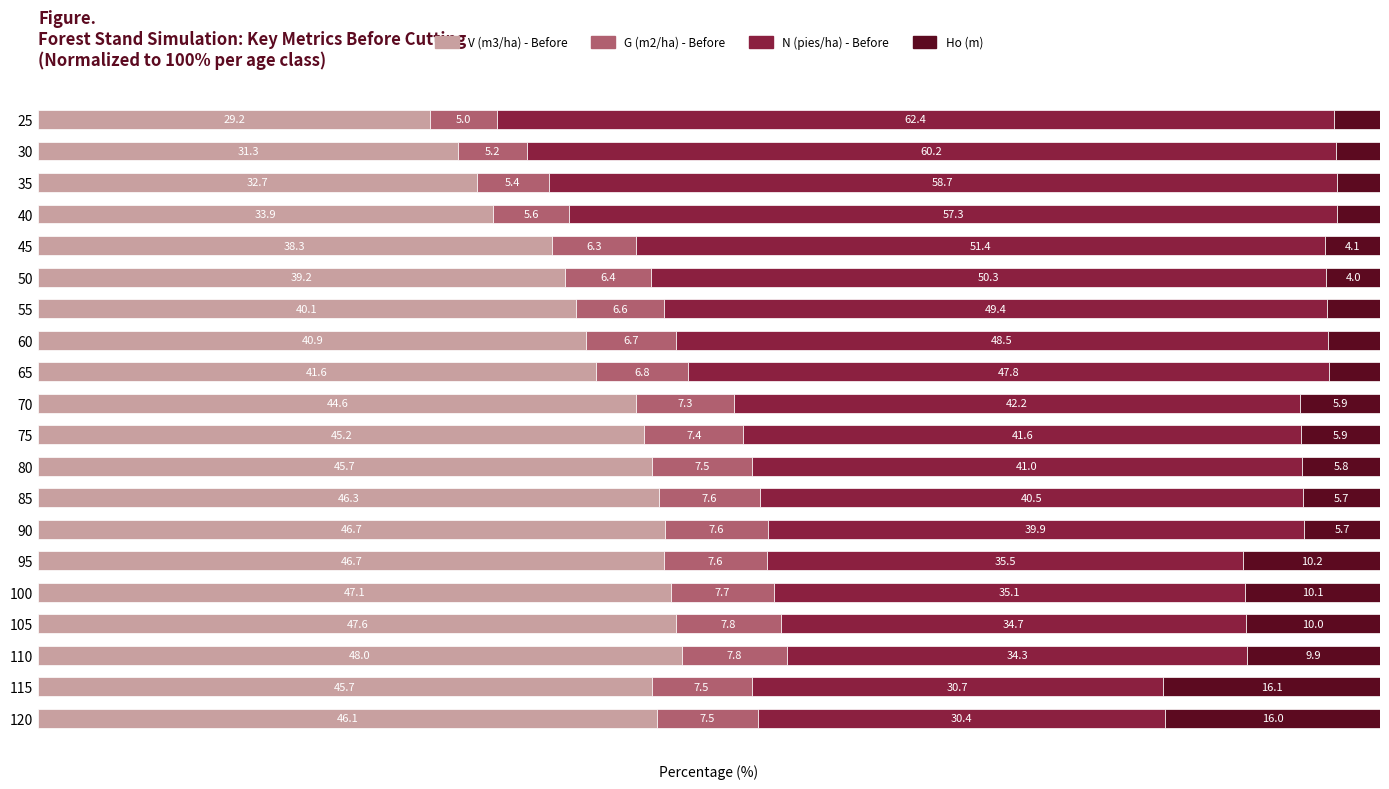

What is the value of the G (m2/ha) - Before bar at the 14th from the left?

7.6